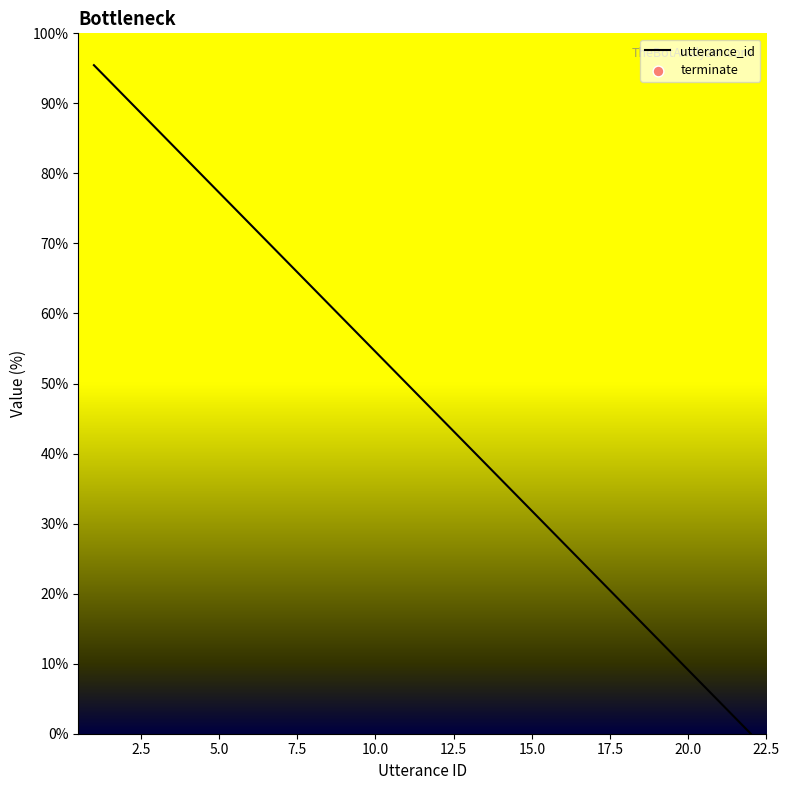

The value of utterance_id at 5.0 is 77.3. True or false?

True